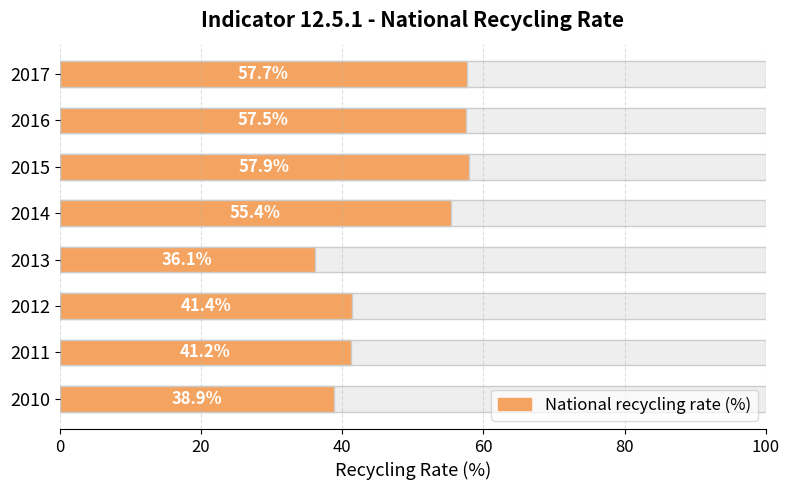

True or false: the data shows 58.1 at 2011.

False